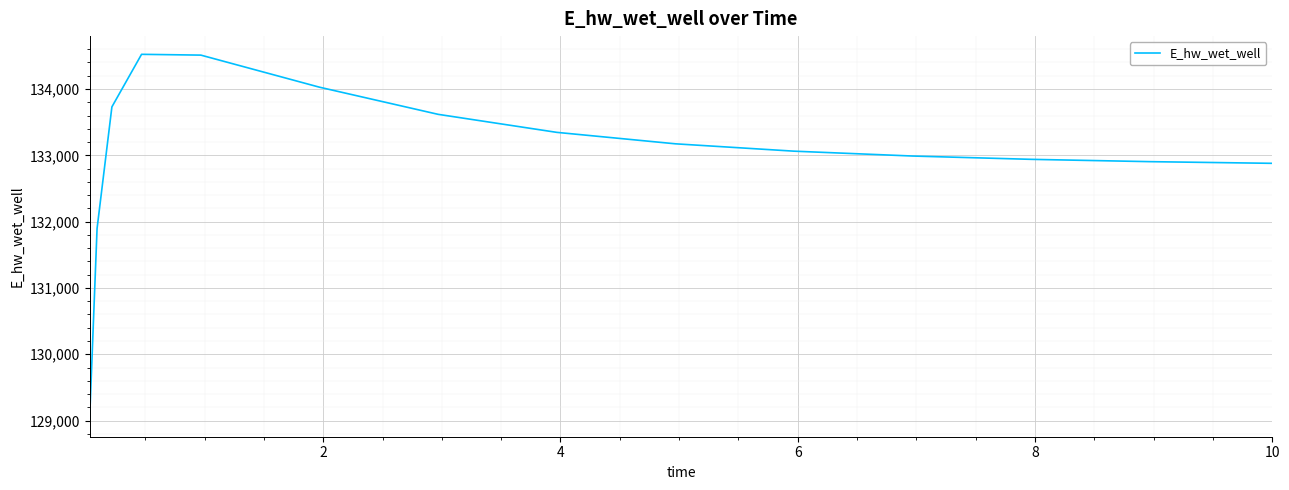

What is the difference between the maximum and minimum values?

5491.8